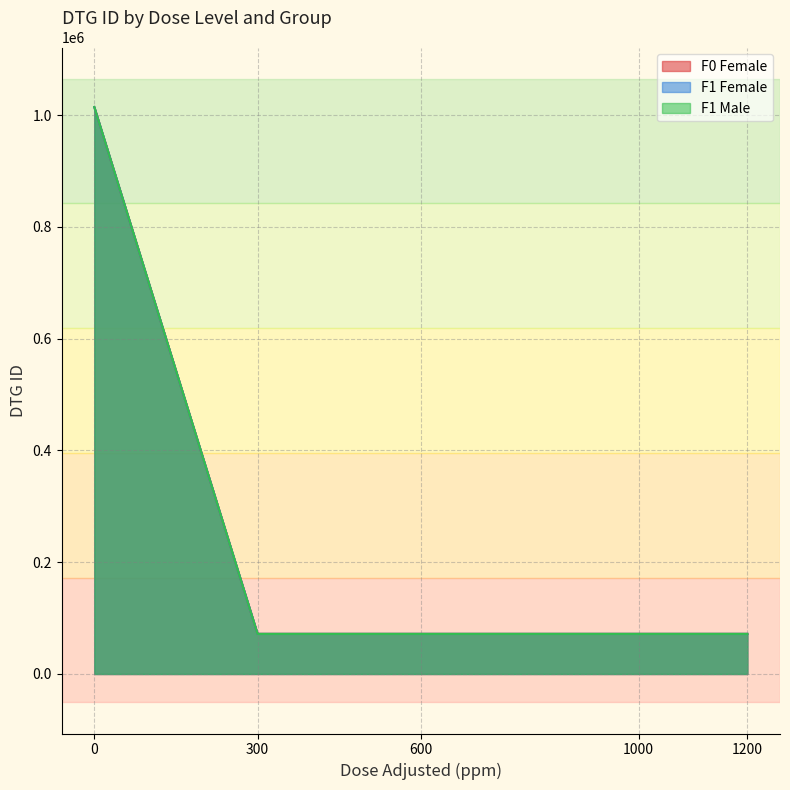

Which series has the largest total across all categories?

F1 Female